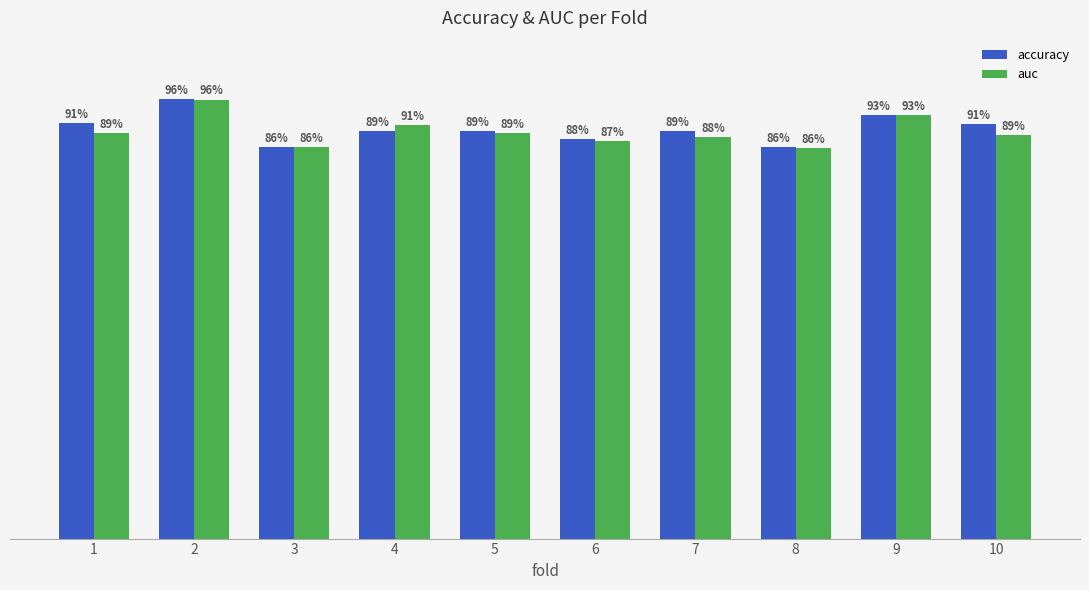

At how many categories does at least one series exceed 0?

10